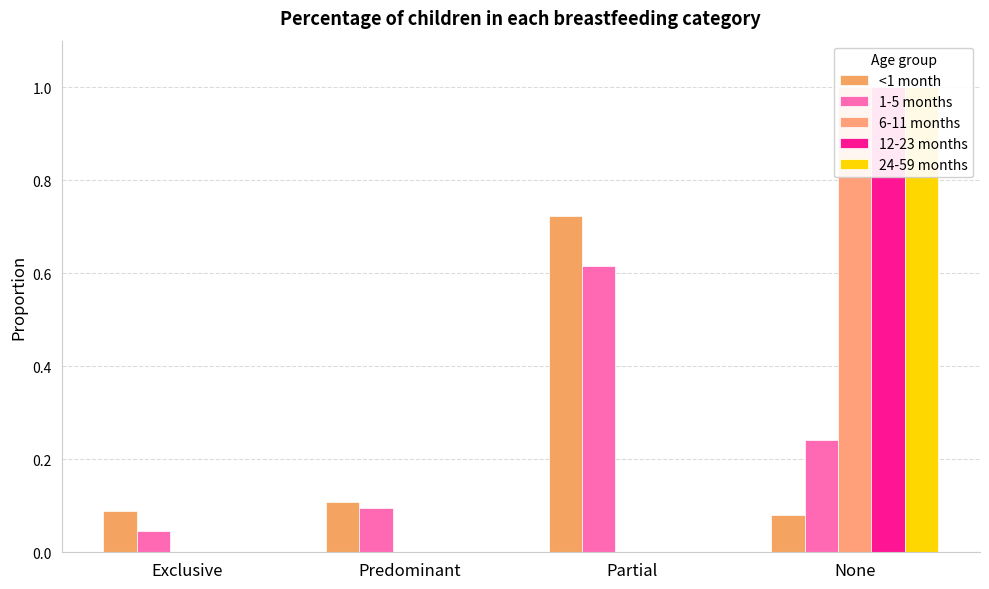

What position from the right is None?

1